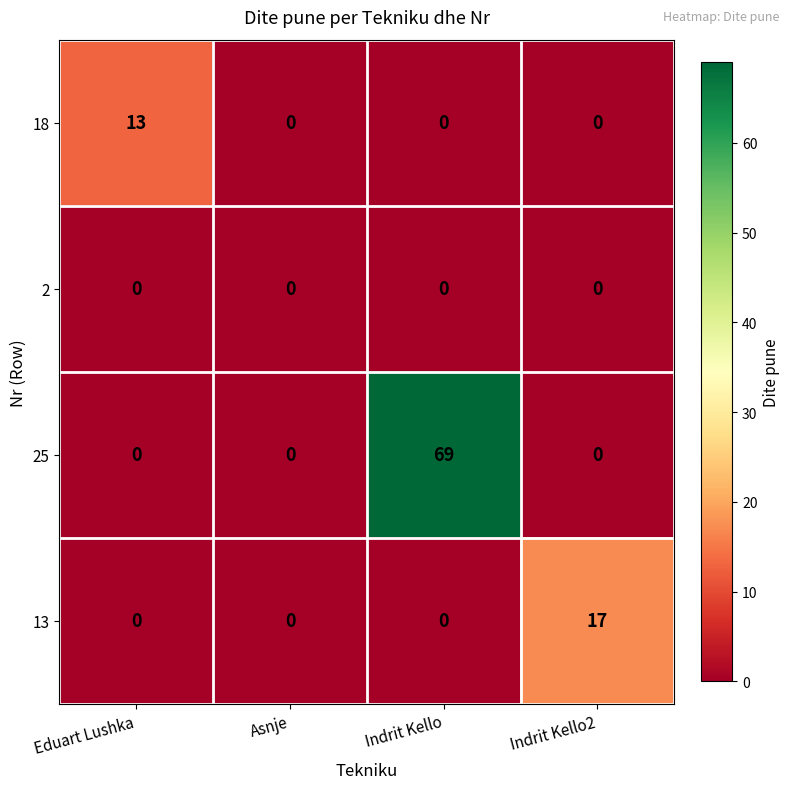

List the series in order of their peak value, lowest first.

2, 18, 13, 25